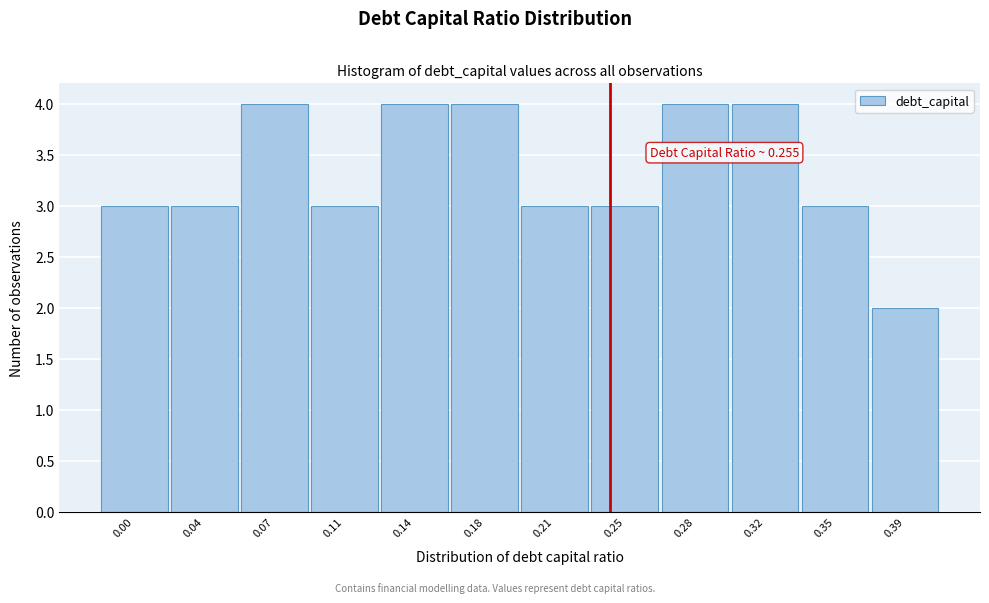

Reading right to left, extract all data points from this chart.

2	3	4	4	3	3	4	4	3	4	3	3